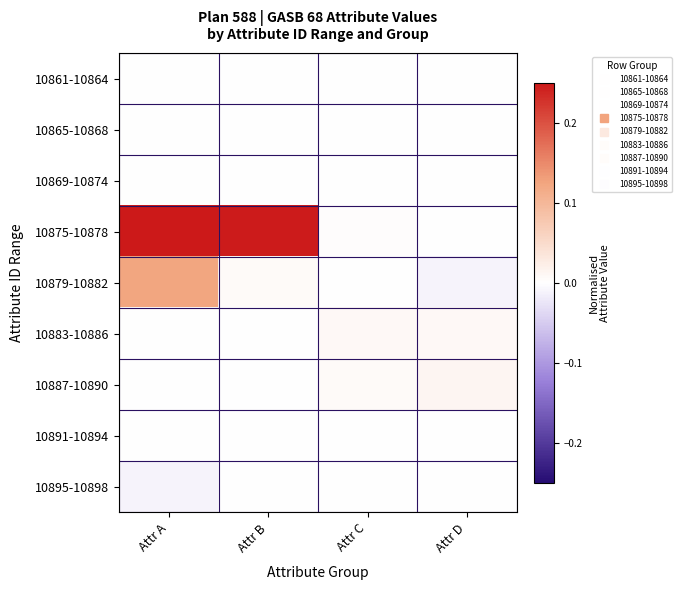

What is the maximum value shown in the chart?

0.2